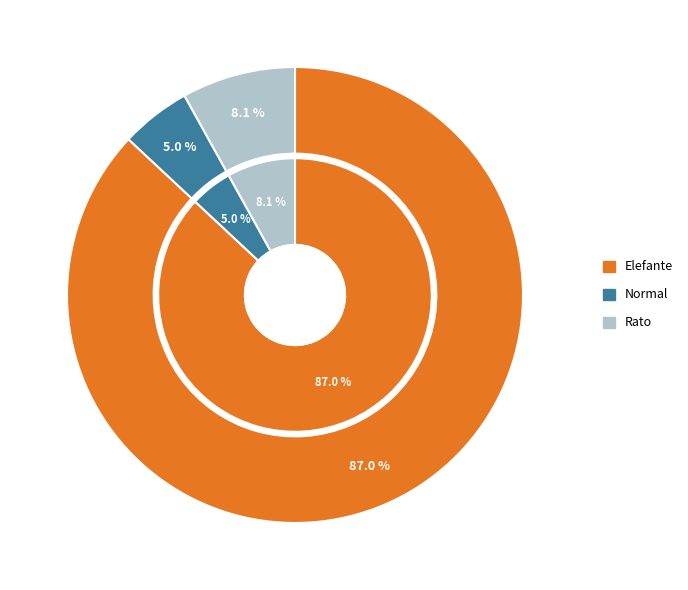

Is it true that Elefante is 87% of the pie?

True